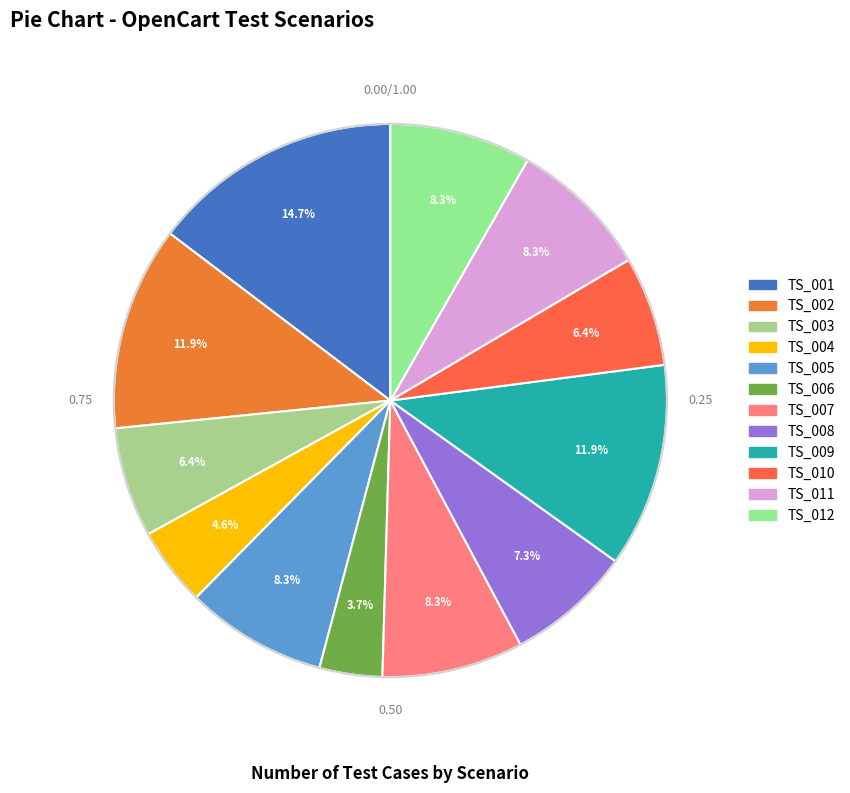

Is it true that TS_011 is 20% of the pie?

False